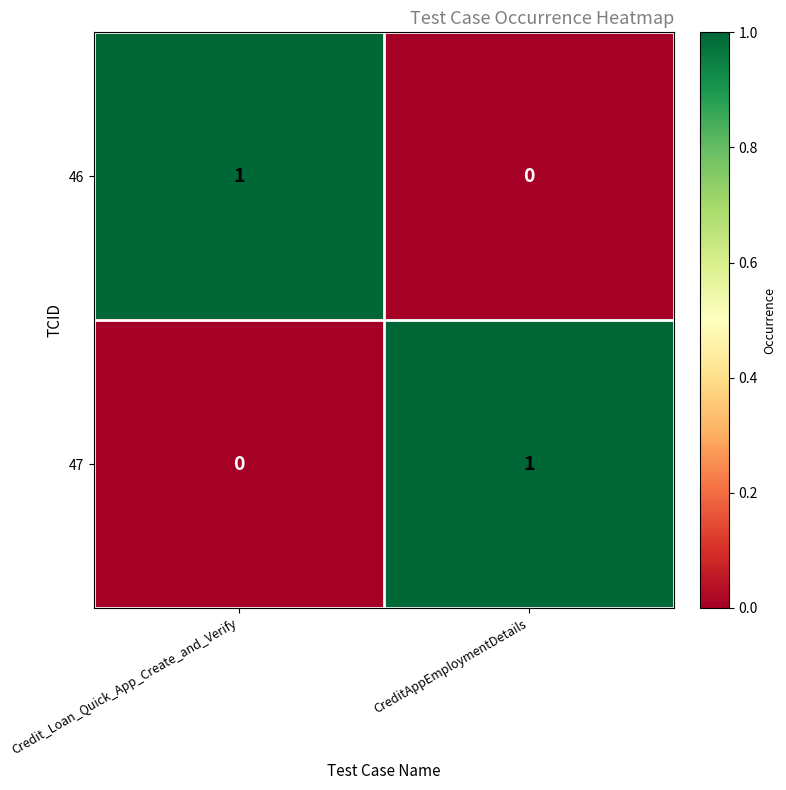

Is the value of 46 at CreditAppEmploymentDetails greater than the value of 47 at CreditAppEmploymentDetails?

No